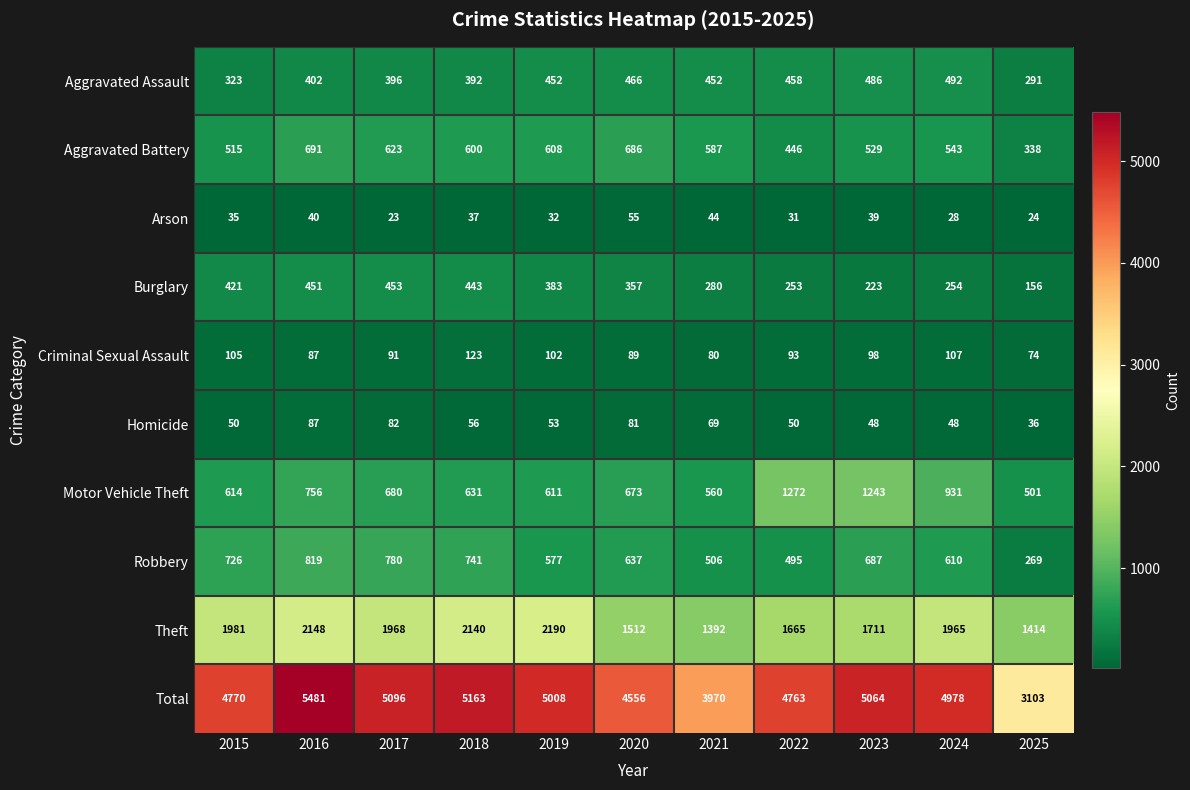

At which category does the chart reach its peak across all series?

2016